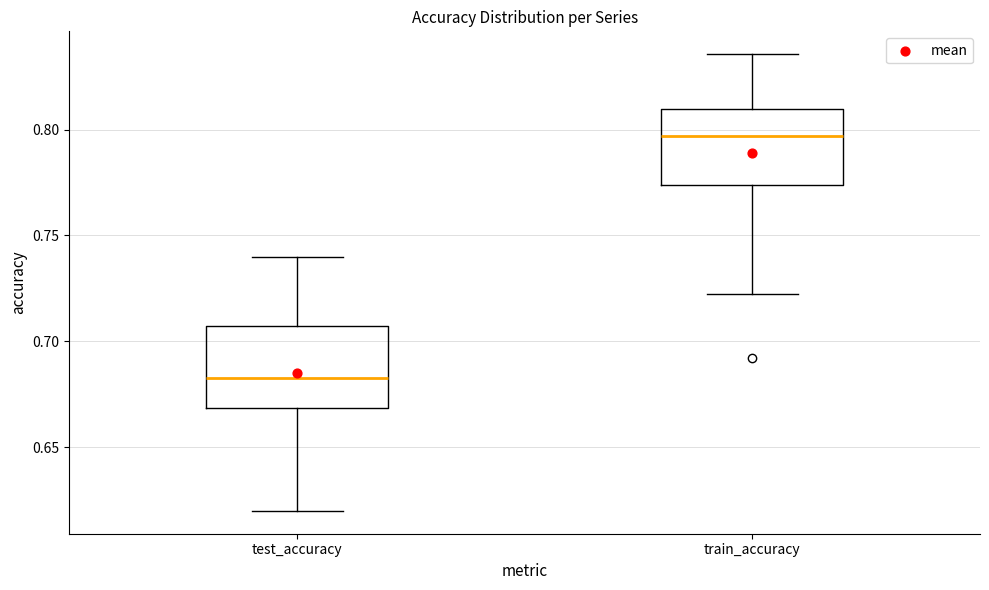

Where does the lower whisker of the box for test_accuracy end on the y-axis? The values are not printed on the chart, so give them approximately, as read against the axis.

0.620